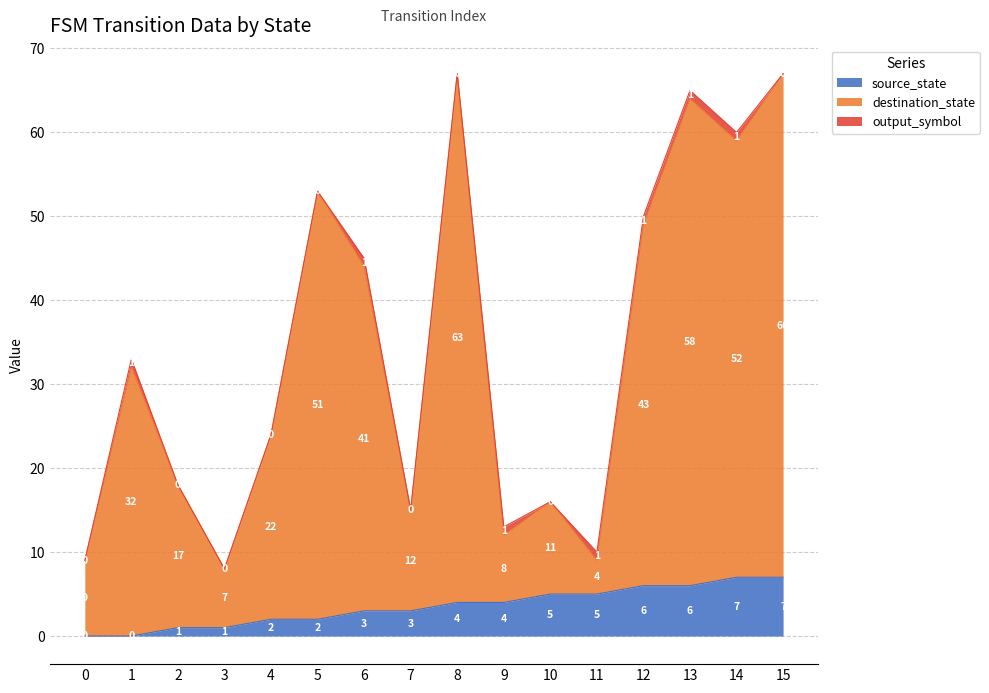

Which label corresponds to the largest value in the chart?

8